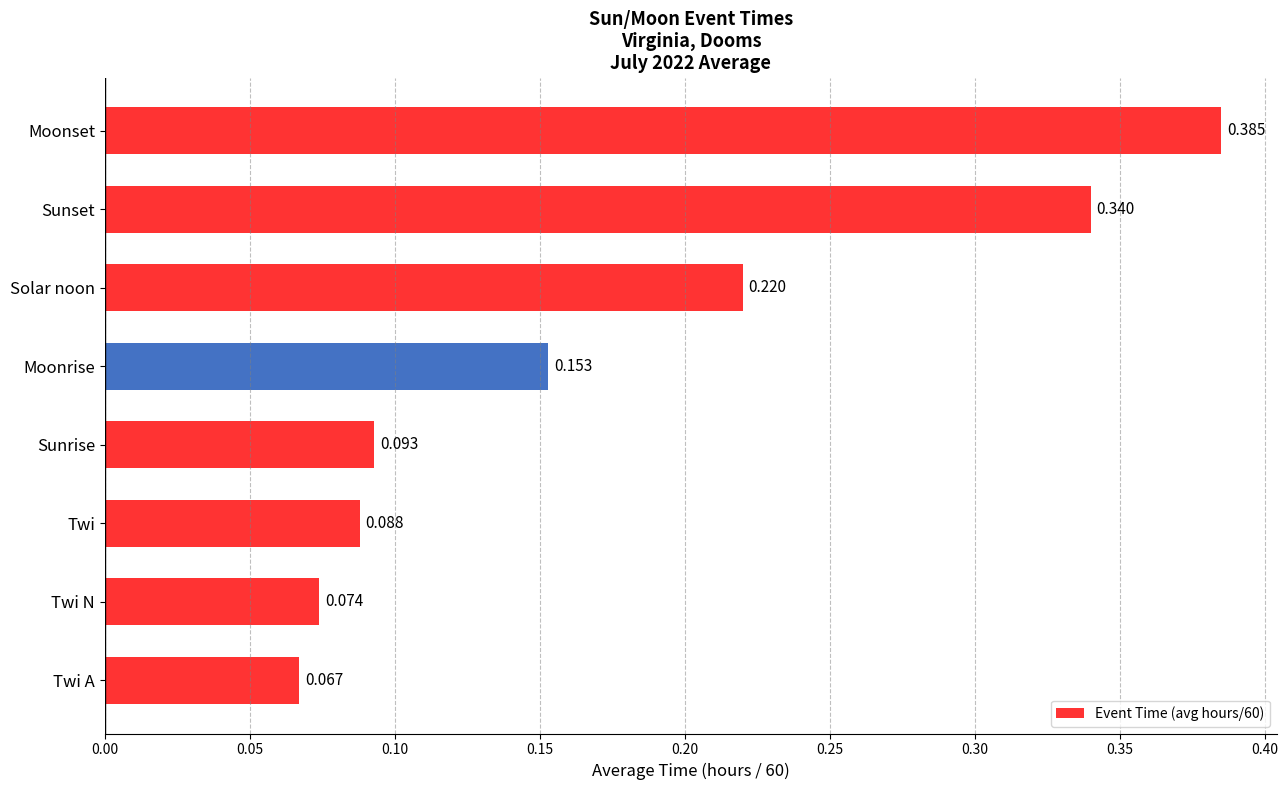

Which label corresponds to the smallest value in the chart?

Twi A